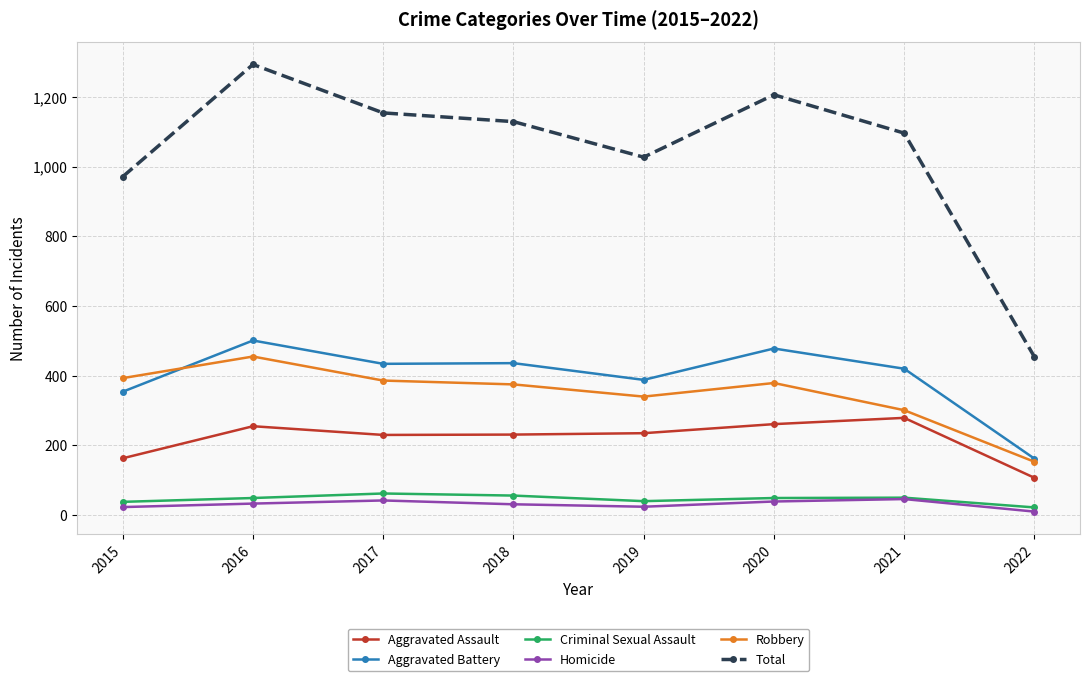

True or false: Homicide has more than 0 points higher than both neighbors.

True